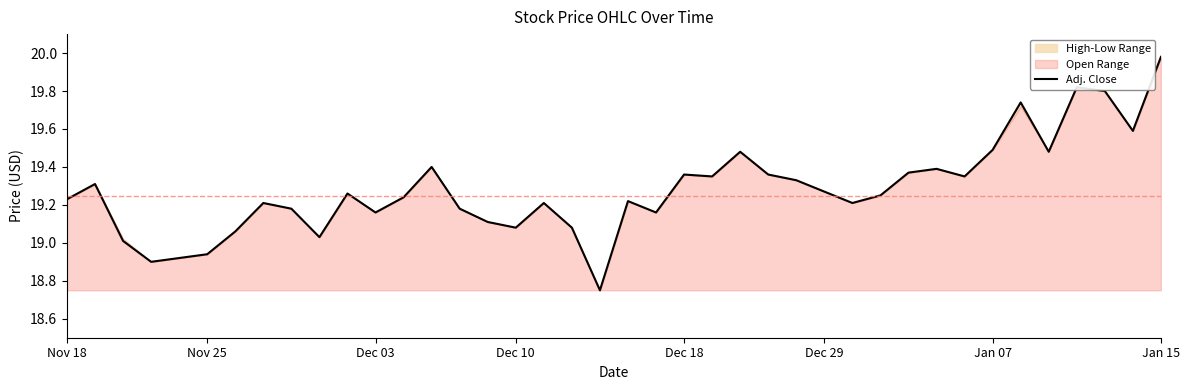

What is the average value?

19.3